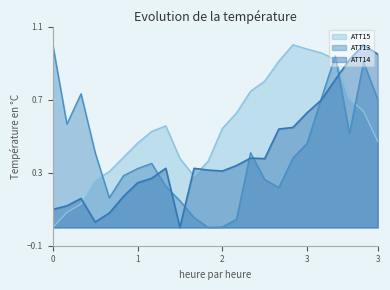

True or false: ATT15 has a value of 0.1 at 10.

False